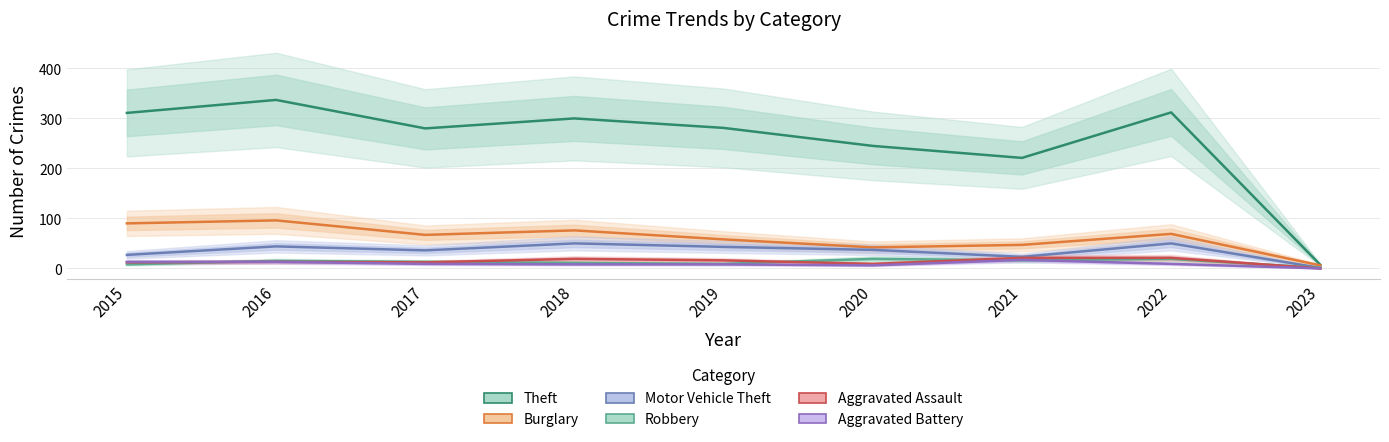

Reading left to right, extract all data points from this chart.

Theft: 2015=311	2016=337	2017=280	2018=300	2019=281	2020=245	2021=221	2022=312	2023=7
Burglary: 2015=90	2016=96	2017=67	2018=76	2019=58	2020=42	2021=47	2022=69	2023=6
Motor Vehicle Theft: 2015=27	2016=44	2017=36	2018=50	2019=43	2020=37	2021=23	2022=50	2023=1
Robbery: 2015=8	2016=15	2017=13	2018=11	2019=9	2020=19	2021=16	2022=19	2023=1
Aggravated Assault: 2015=12	2016=13	2017=12	2018=19	2019=16	2020=9	2021=21	2022=21	2023=0
Aggravated Battery: 2015=13	2016=13	2017=9	2018=8	2019=8	2020=6	2021=17	2022=9	2023=0